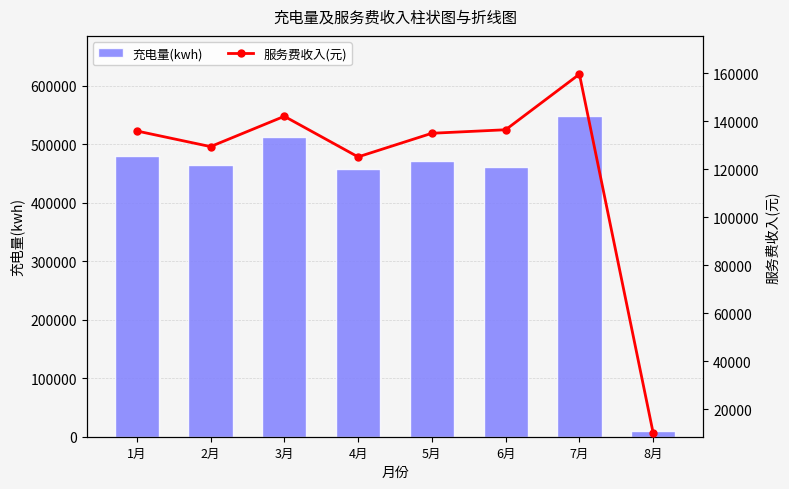

Which category has the highest value in the 充电量(kwh) series?

7月